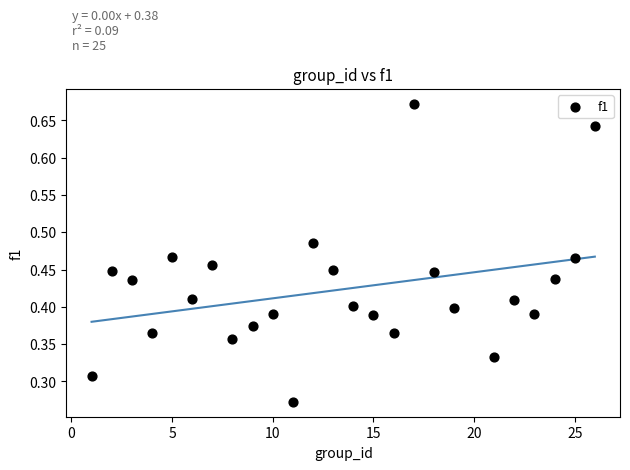

What is the range of X values (max minus min)?

25.0